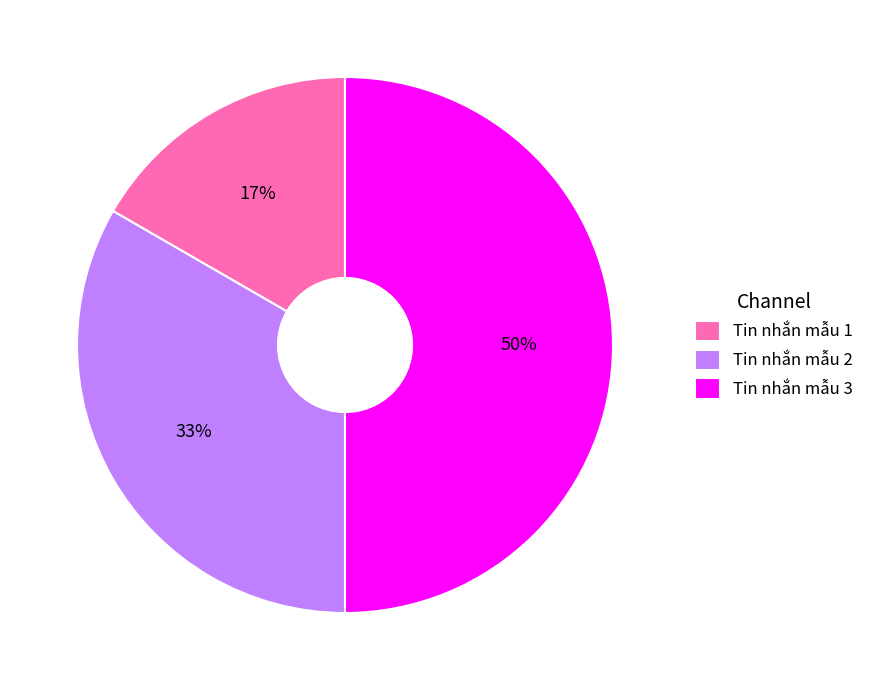

Which slice is the largest?

Tin nhắn mẫu 3